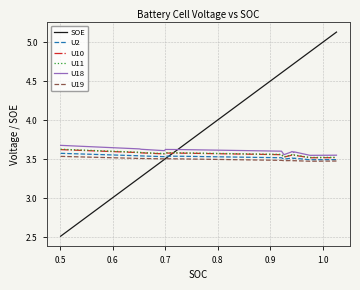

Which series has the widest spread of values?

SOE